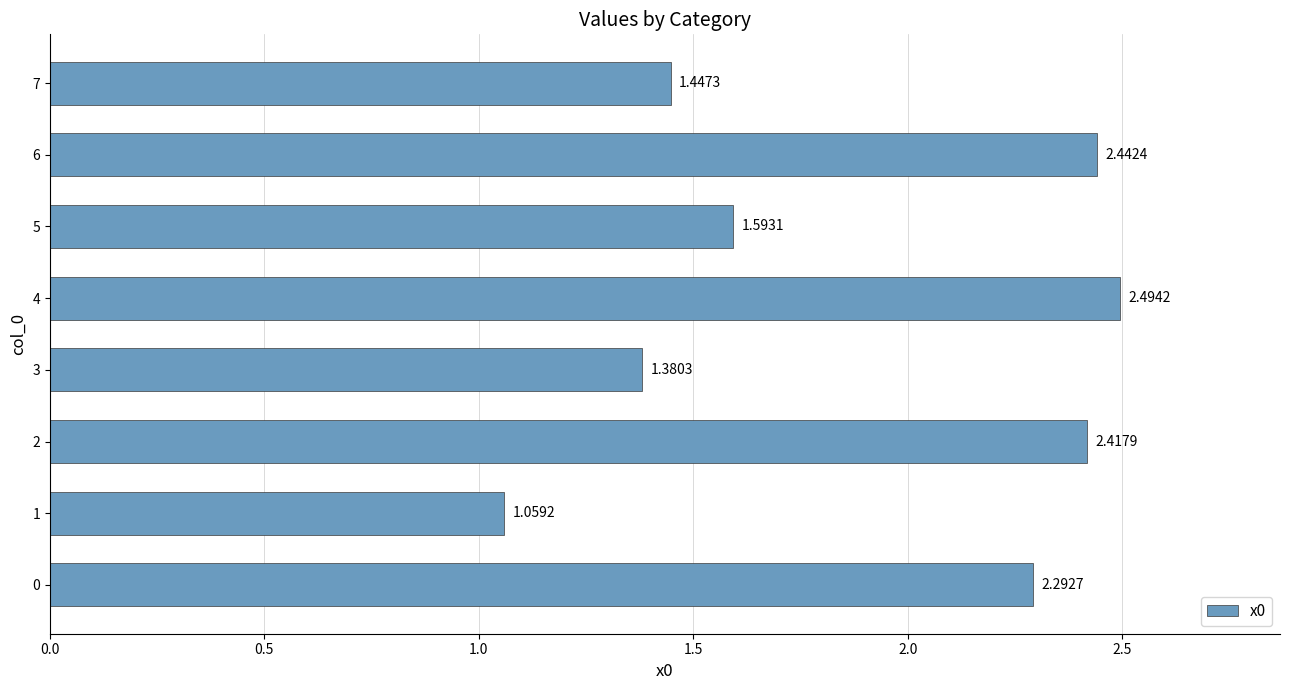

How many data points are less than 2?

4